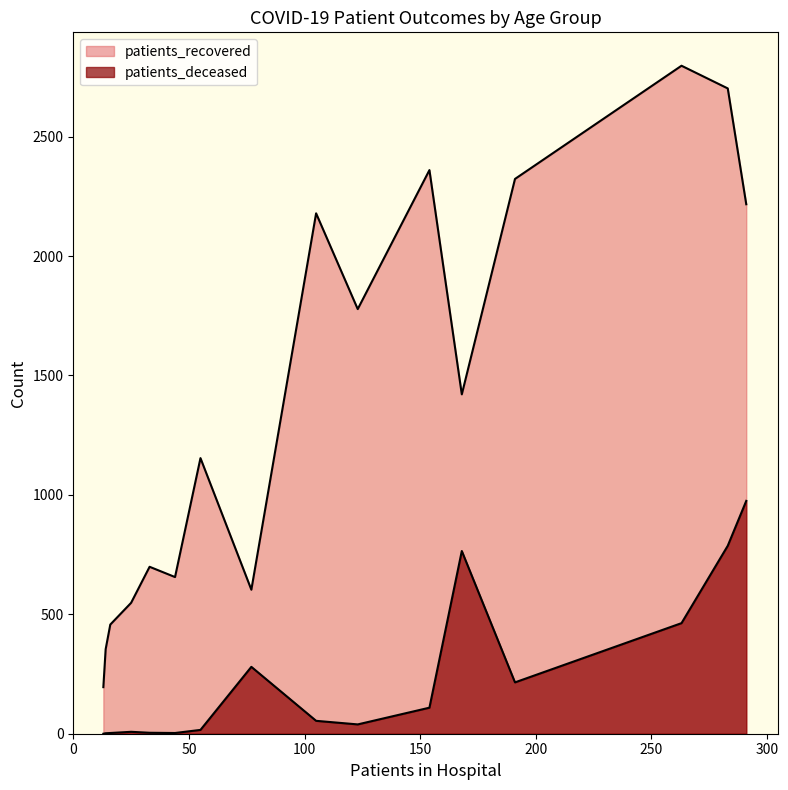

List the series in order of their peak value, highest first.

patients_recovered, patients_deceased